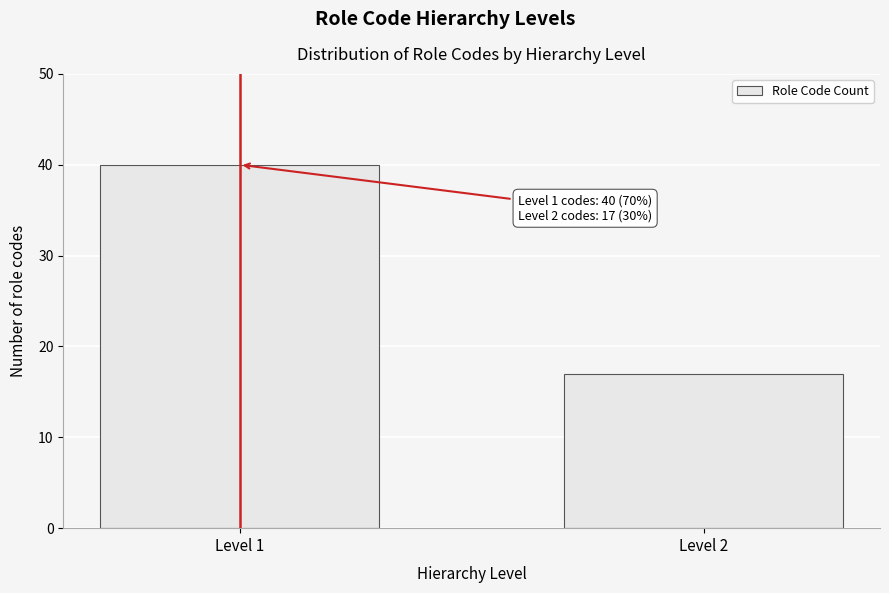

Reading left to right, list all the values displayed in this chart.

Level 1=40	Level 2=17